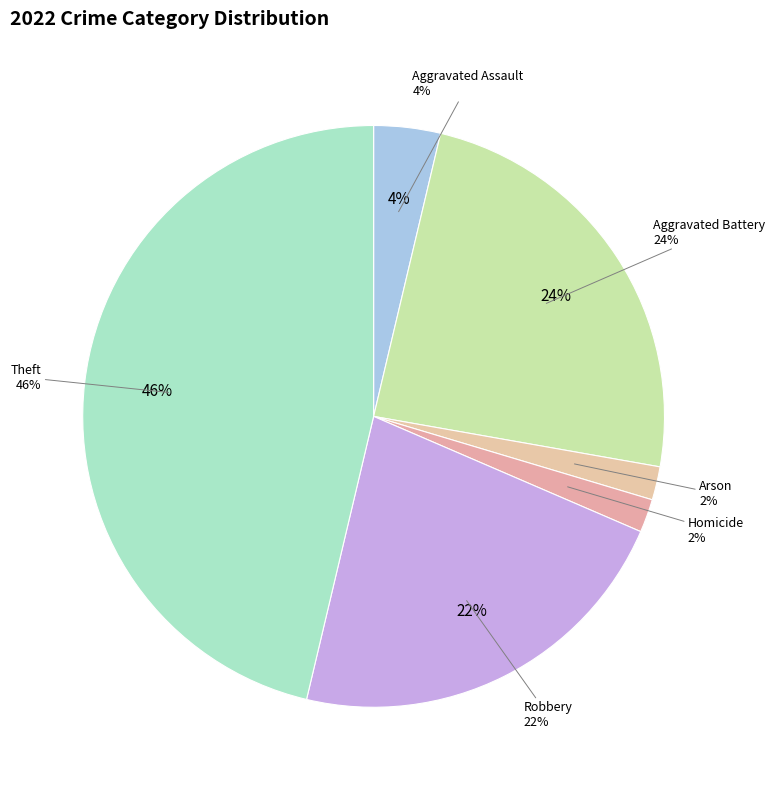

Does any single category account for the majority?

No